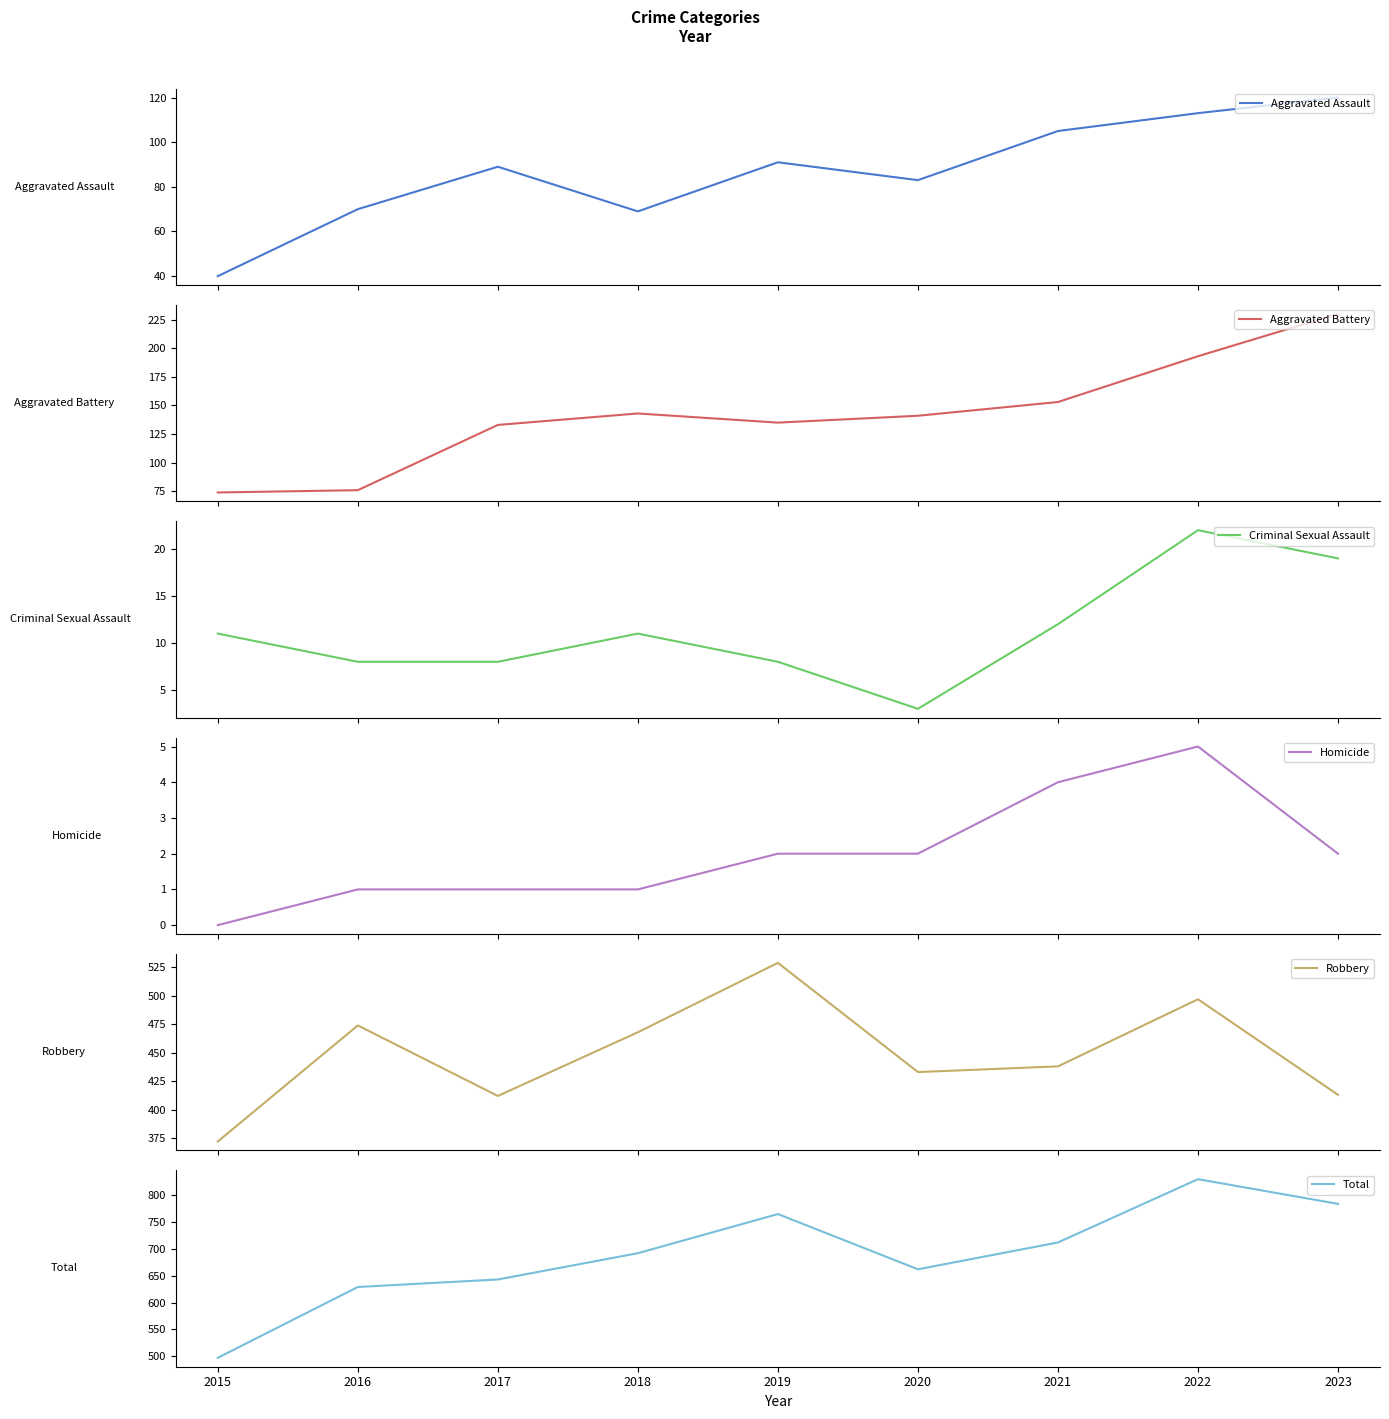

At which category does Homicide reach its first local peak?

2022